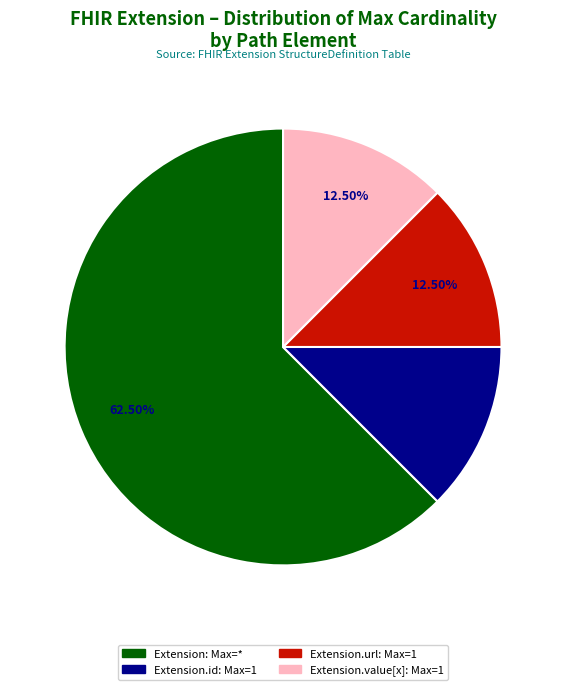

Does any single category account for the majority?

Yes